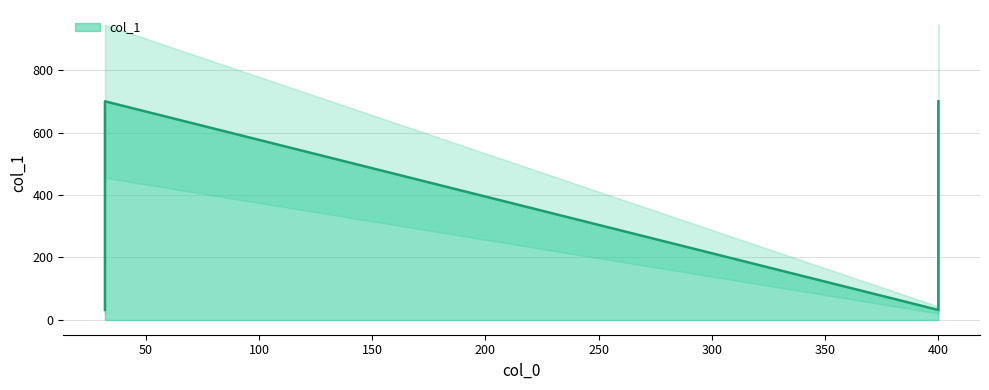

Rank the categories by value from lowest to highest.

32, 400, 32, 400